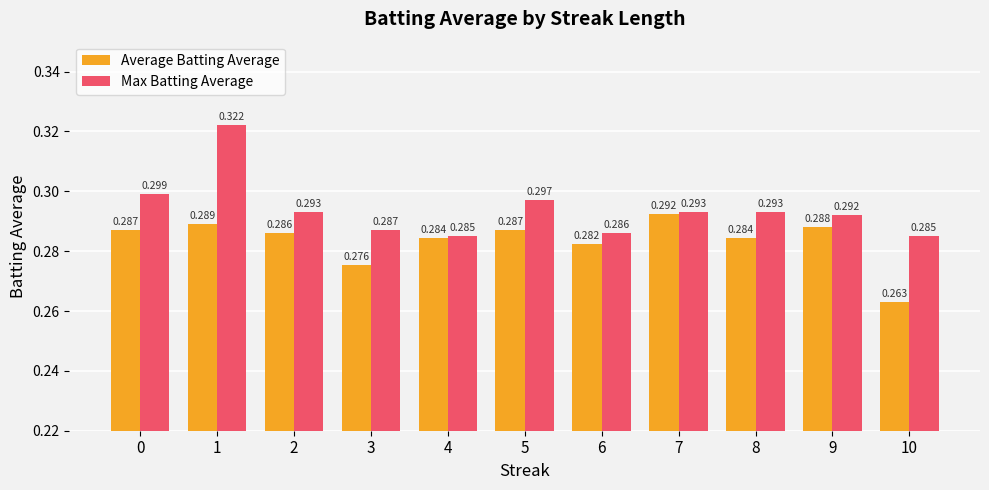

What is the sum of all Max Batting Average values?

3.2